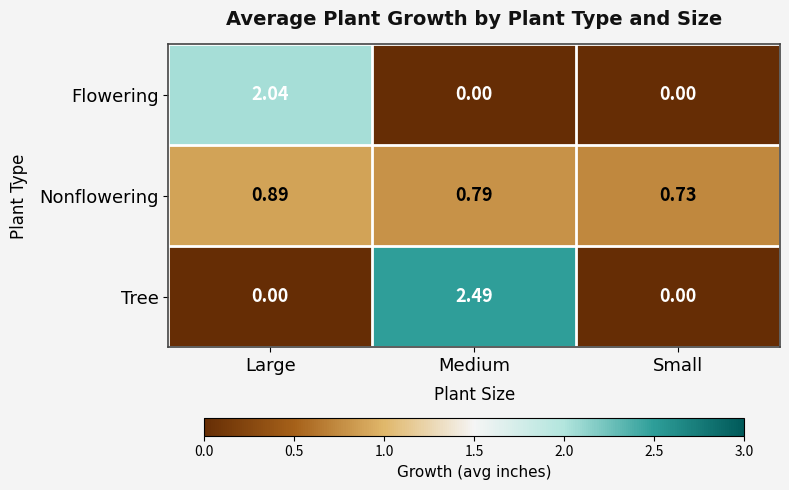

Which series has the largest total across all categories?

Tree